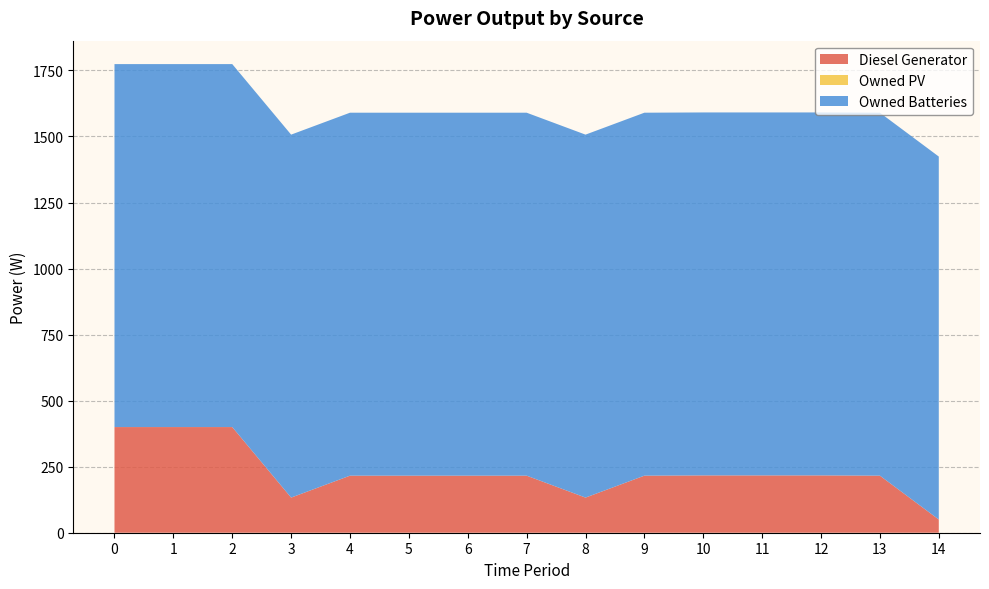

Reading left to right, transcribe all the data shown in this chart.

Diesel Generator: 400.0	400.0	400.0	133.0	216.0	216.0	216.0	216.0	133.0	216.0	217.0	217.0	217.0	216.0	50.0
Owned PV: 0.0	0.0	0.0	0.0	0.0	0.0	0.0	0.0	0.0	0.0	0.0	0.0	0.0	0.0	0.0
Owned Batteries: 1374.0	1374.0	1374.0	1374.0	1374.0	1374.0	1374.0	1374.0	1374.0	1374.0	1374.0	1374.0	1374.0	1374.0	1374.0